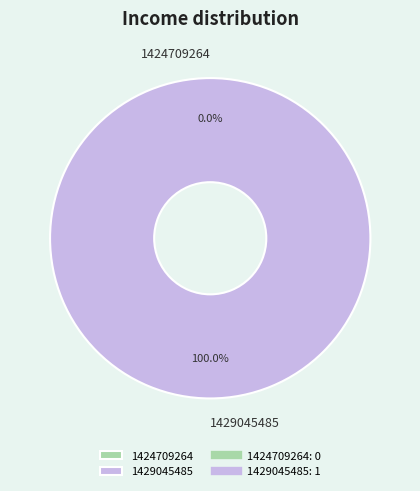

What portion of the pie excludes 1424709264?

100.0%